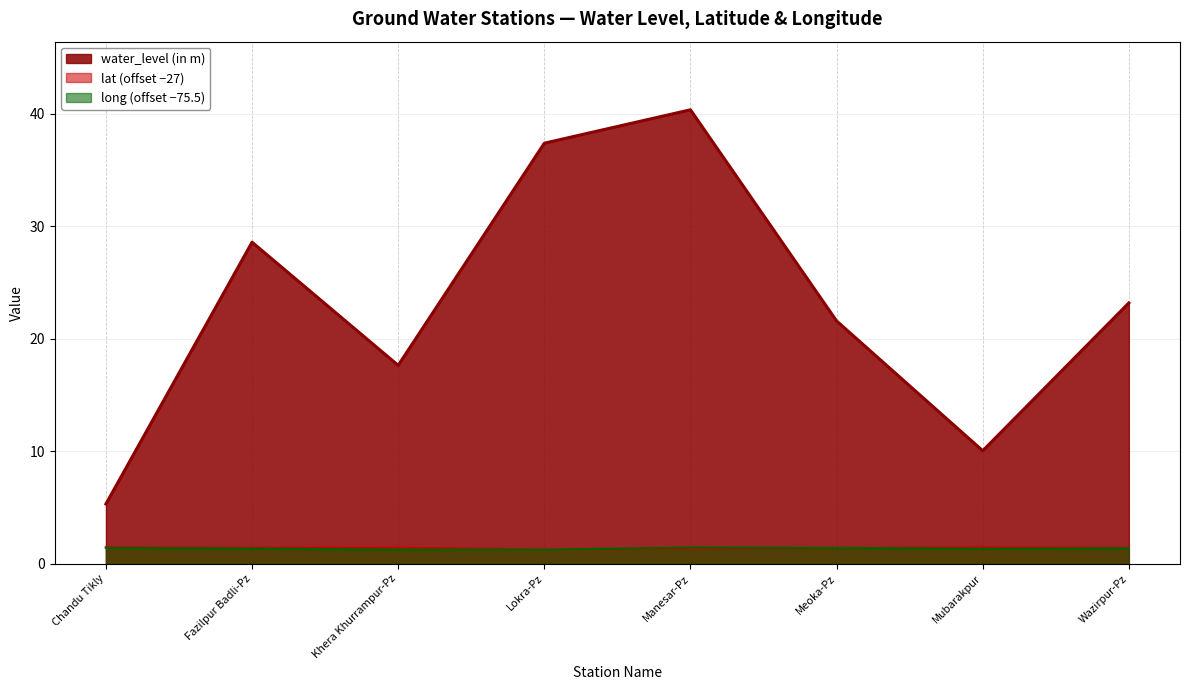

The lat series shows 1.3 at Lokra-Pz. True or false?

True